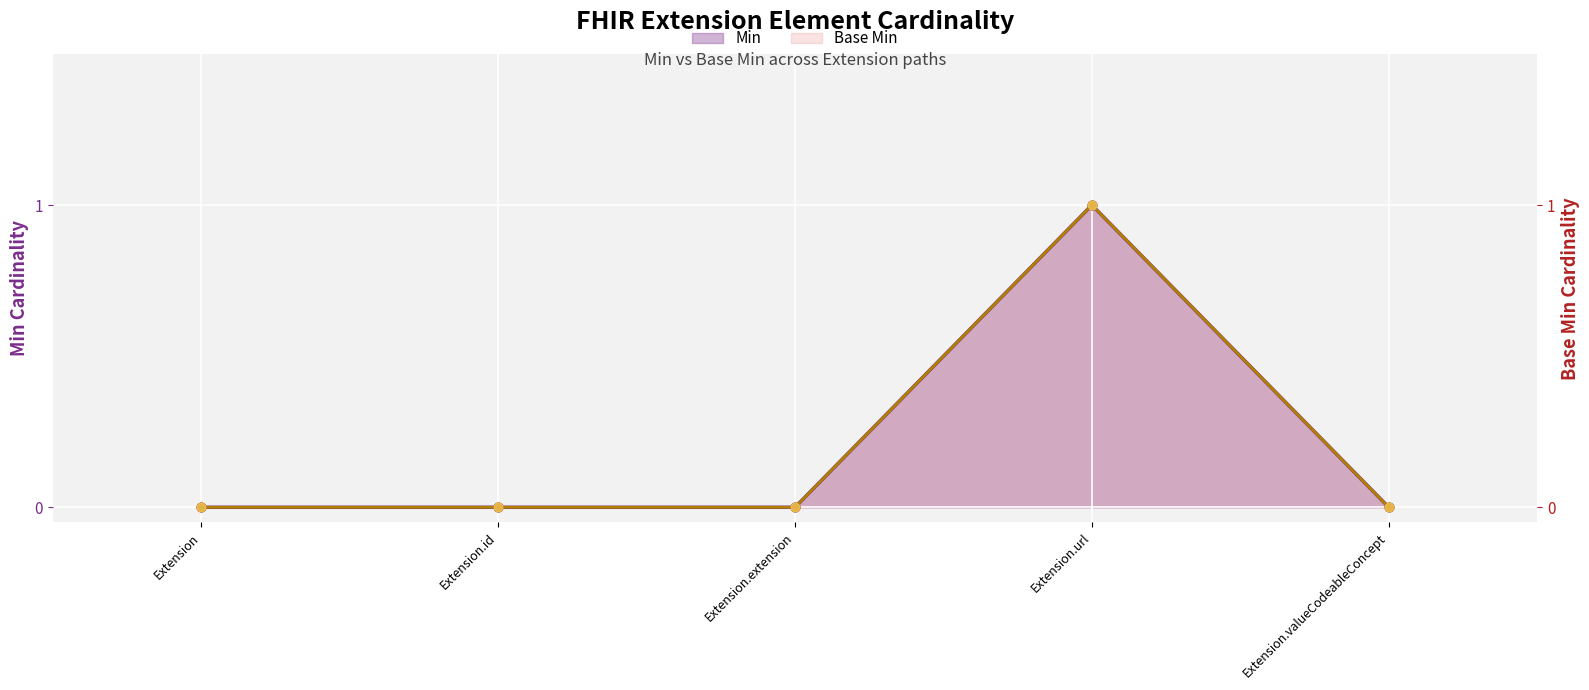

At which category is the sum across all series the highest?

Extension.url